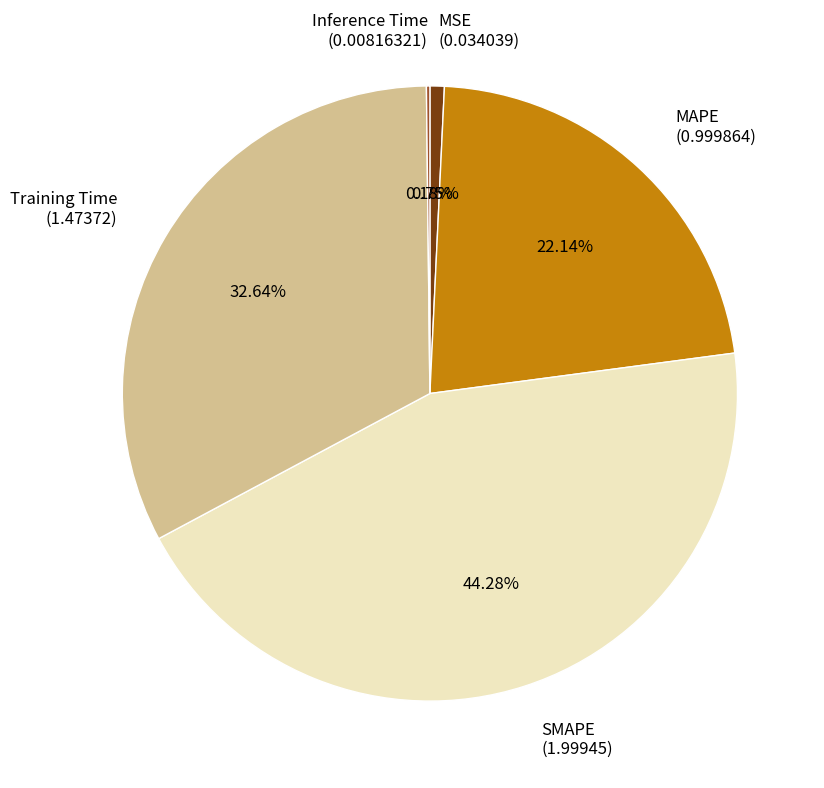

Is there a majority slice in this chart?

No